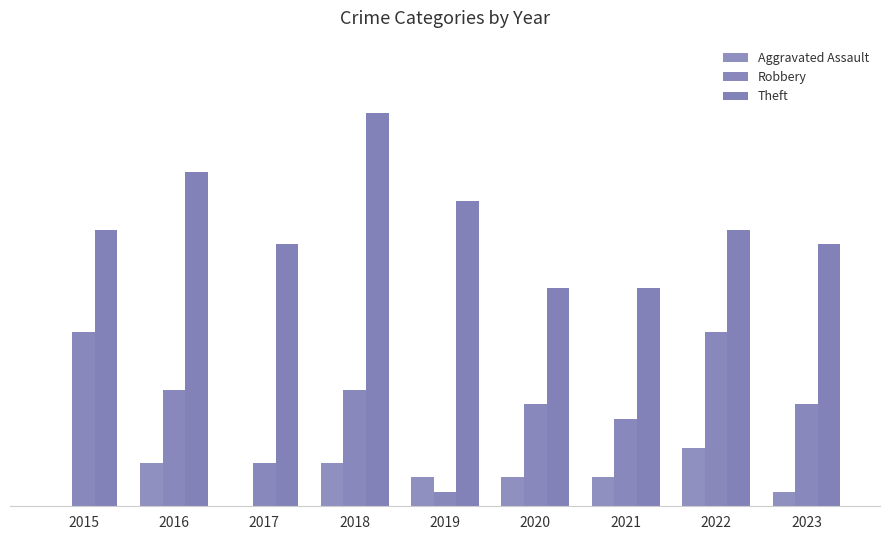

What is the greatest value displayed?

27